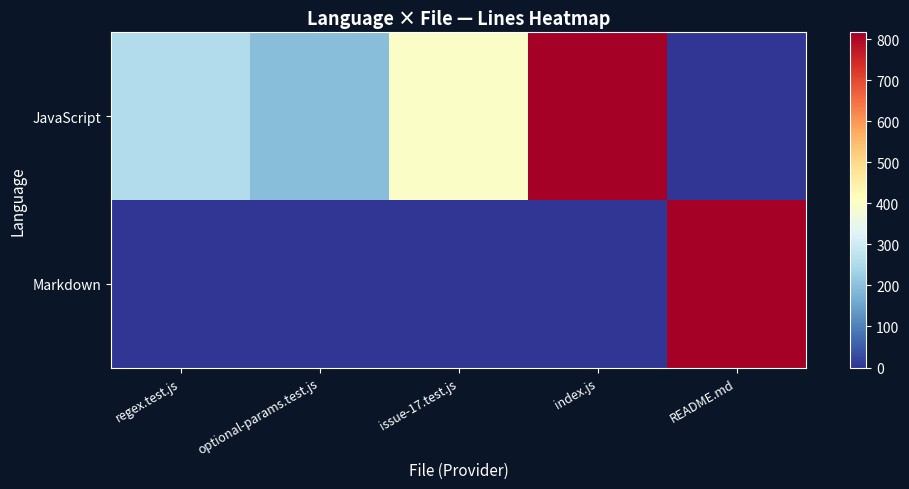

Between regex.test.js and optional-params.test.js, which series saw the biggest shift?

JavaScript